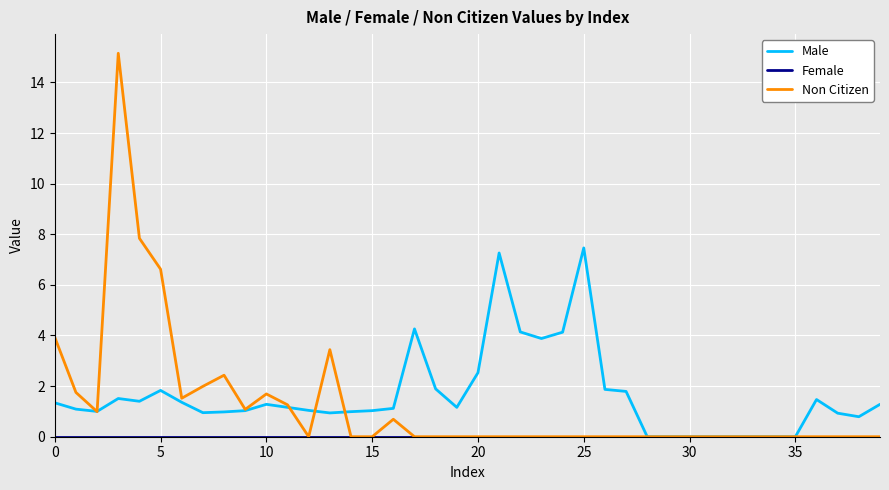

What is the greatest value displayed?

15.2